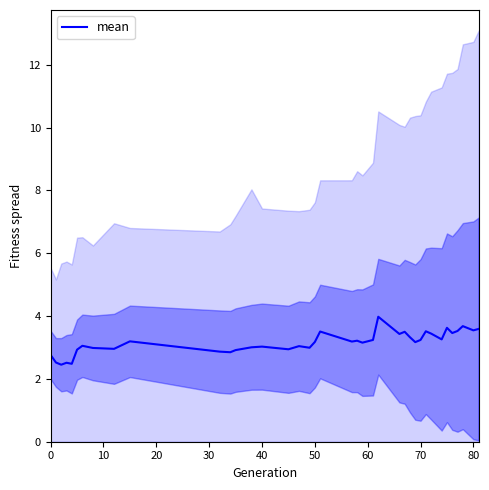

How many points are lower than both their immediate neighbors (excluding endpoints)?

13